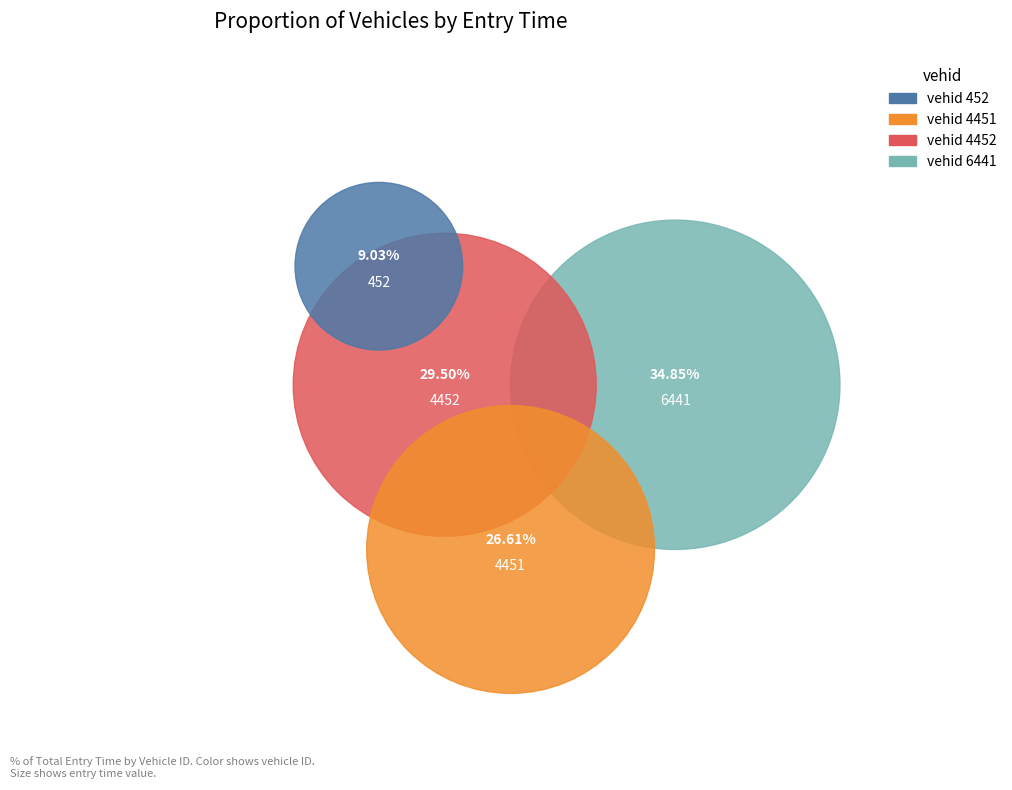

How many slices are in this pie chart?

4